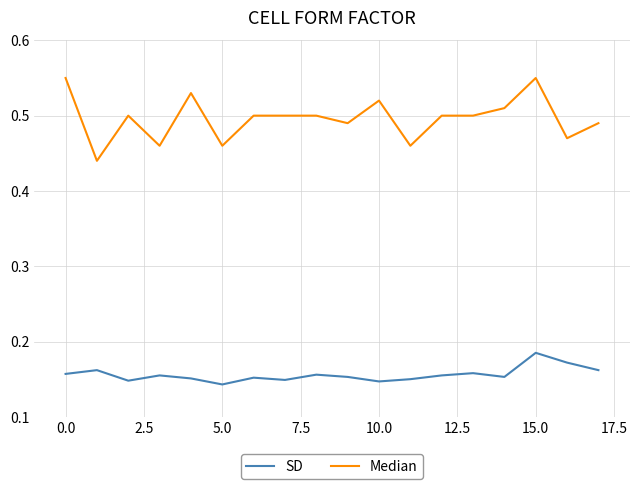

Which series has the widest spread of values?

Median